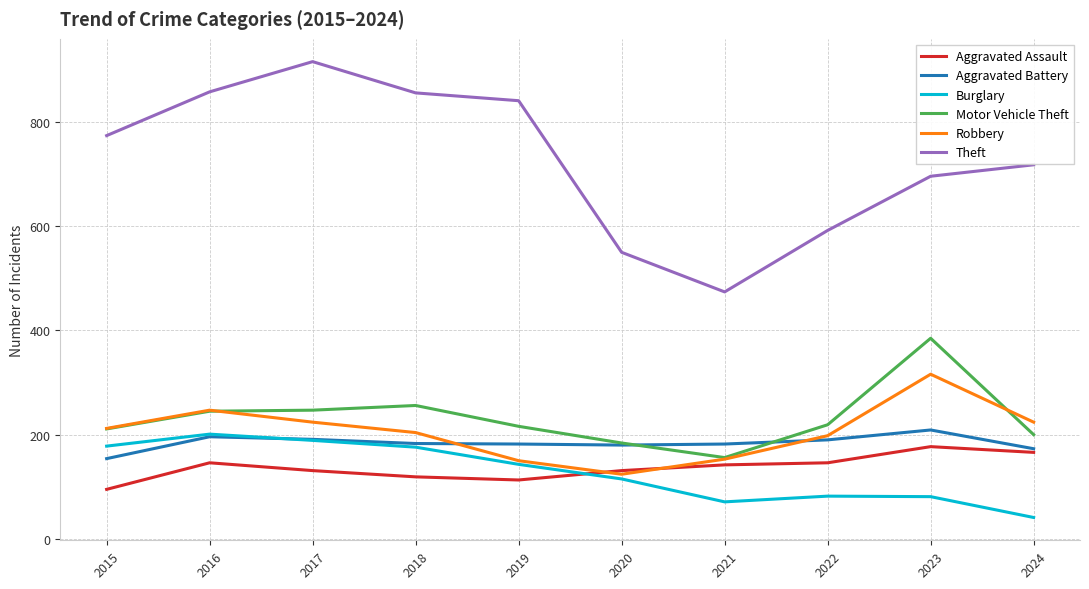

Is it true that Motor Vehicle Theft equals 200 at 2024?

True